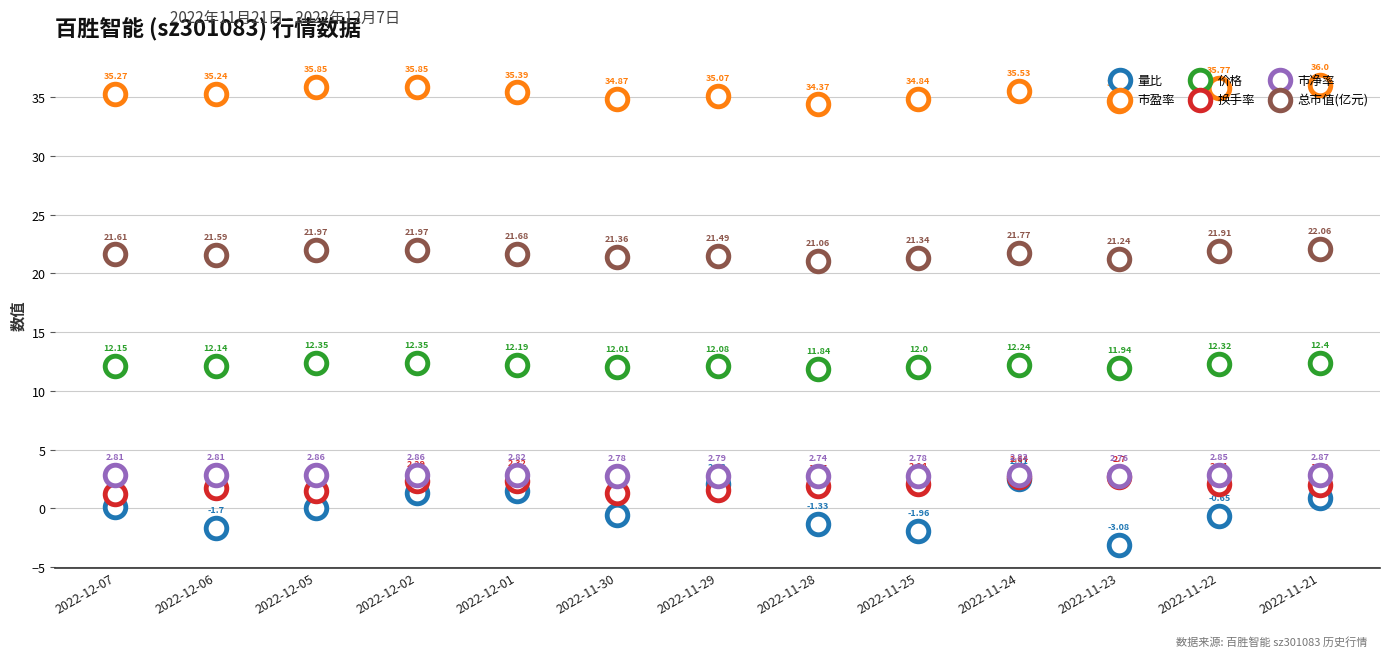

Which series contains the highest Y value?

市盈率